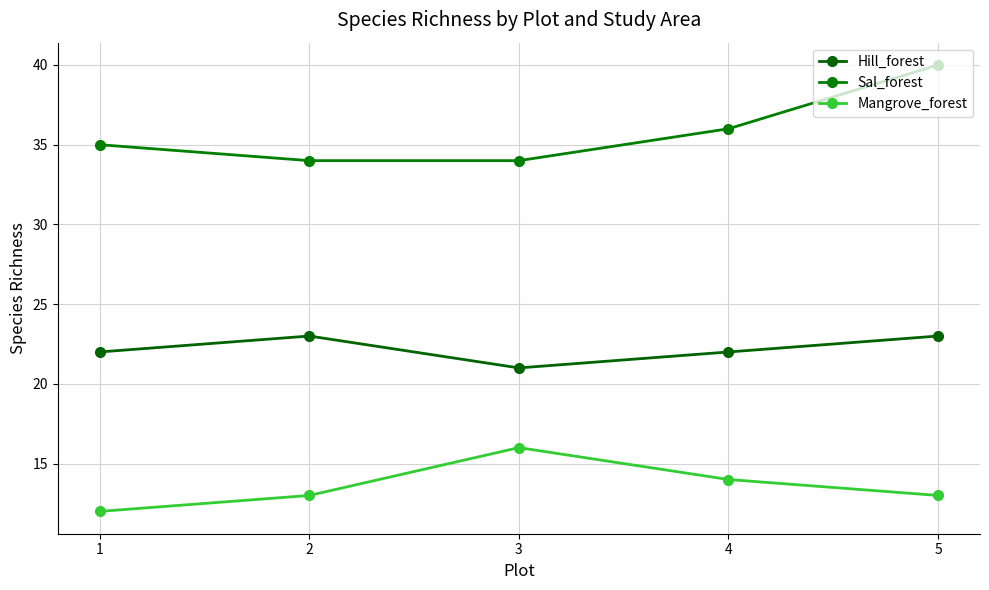

True or false: Mangrove_forest and Hill_forest intersect in this chart.

False